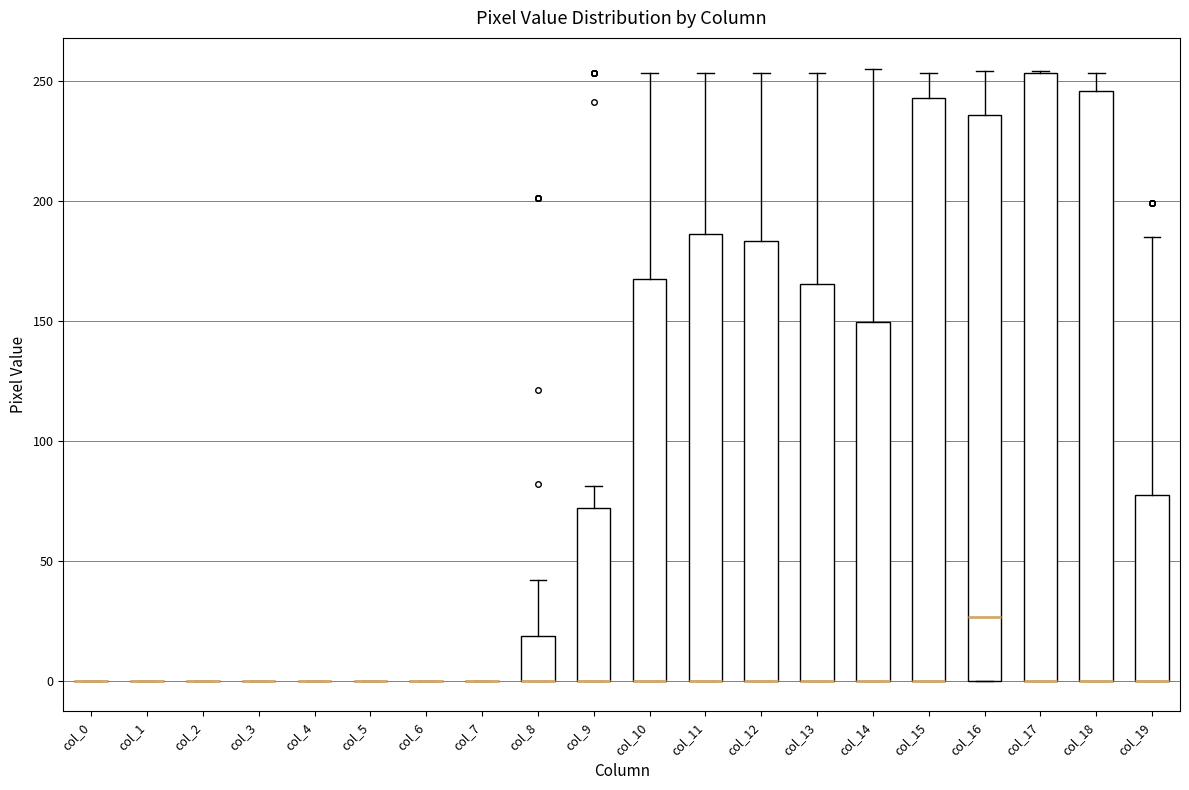

Reading left to right, transcribe this box plot: for each box, give where its median line is, the range the box spans, and where its two whiskers end, as read against the y-axis. The values are not printed on the chart, so give them approximately, as read against the axis.

col_0: box collapsed to a line at 0, whiskers 0 to 0
col_1: box collapsed to a line at 0, whiskers 0 to 0
col_2: box collapsed to a line at 0, whiskers 0 to 0
col_3: box collapsed to a line at 0, whiskers 0 to 0
col_4: box collapsed to a line at 0, whiskers 0 to 0
col_5: box collapsed to a line at 0, whiskers 0 to 0
col_6: box collapsed to a line at 0, whiskers 0 to 0
col_7: box collapsed to a line at 0, whiskers 0 to 0
col_8: median 0 (drawn on the box's lower edge), box 0 to 20, whiskers 0 to 40
col_9: median 0 (drawn on the box's lower edge), box 0 to 70, whiskers 0 to 80
col_10: median 0 (drawn on the box's lower edge), box 0 to 165, whiskers 0 to 255
col_11: median 0 (drawn on the box's lower edge), box 0 to 185, whiskers 0 to 255
col_12: median 0 (drawn on the box's lower edge), box 0 to 185, whiskers 0 to 255
col_13: median 0 (drawn on the box's lower edge), box 0 to 165, whiskers 0 to 255
col_14: median 0 (drawn on the box's lower edge), box 0 to 150, whiskers 0 to 255
col_15: median 0 (drawn on the box's lower edge), box 0 to 245, whiskers 0 to 255
col_16: median 25, box 0 to 235, whiskers 0 to 255
col_17: median 0 (drawn on the box's lower edge), box 0 to 255, whiskers 0 to 255
col_18: median 0 (drawn on the box's lower edge), box 0 to 245, whiskers 0 to 255
col_19: median 0 (drawn on the box's lower edge), box 0 to 75, whiskers 0 to 185